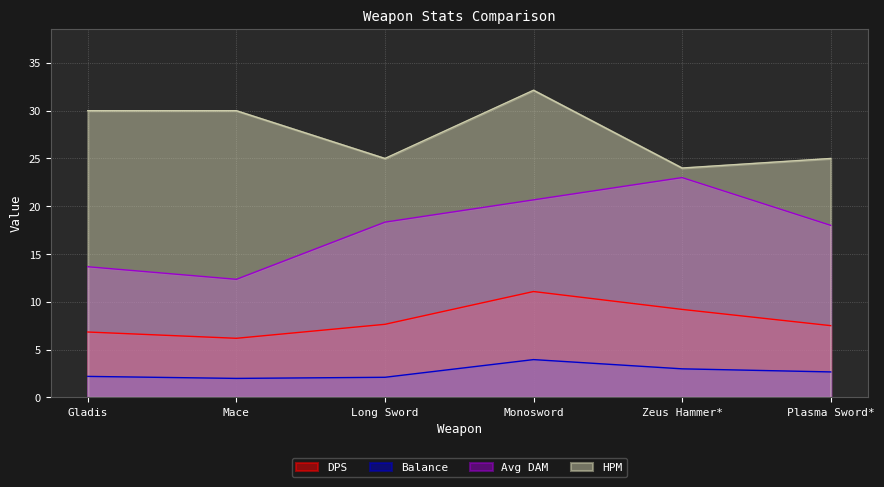

True or false: Balance and DPS intersect in this chart.

False